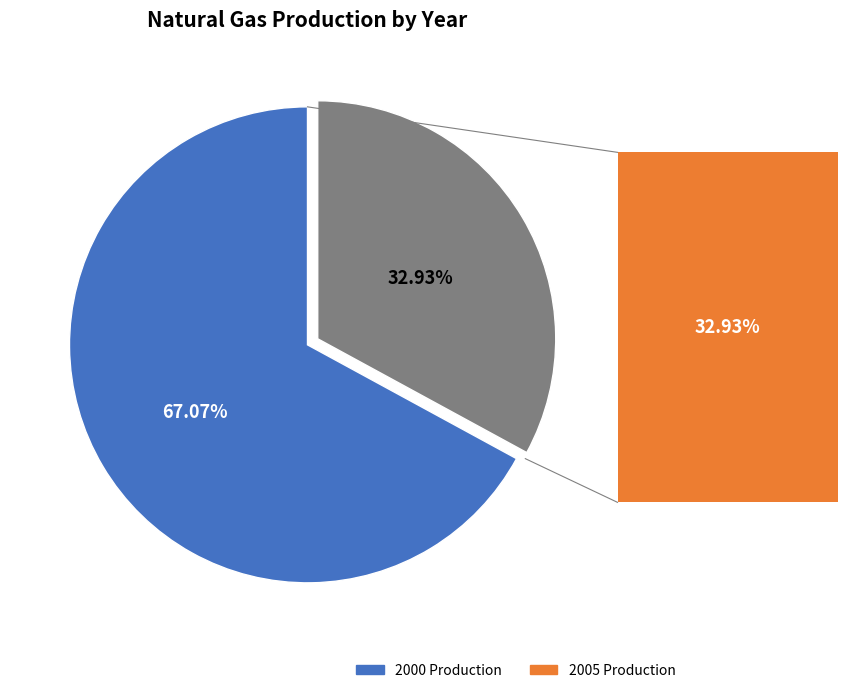

Does any single category account for the majority?

Yes